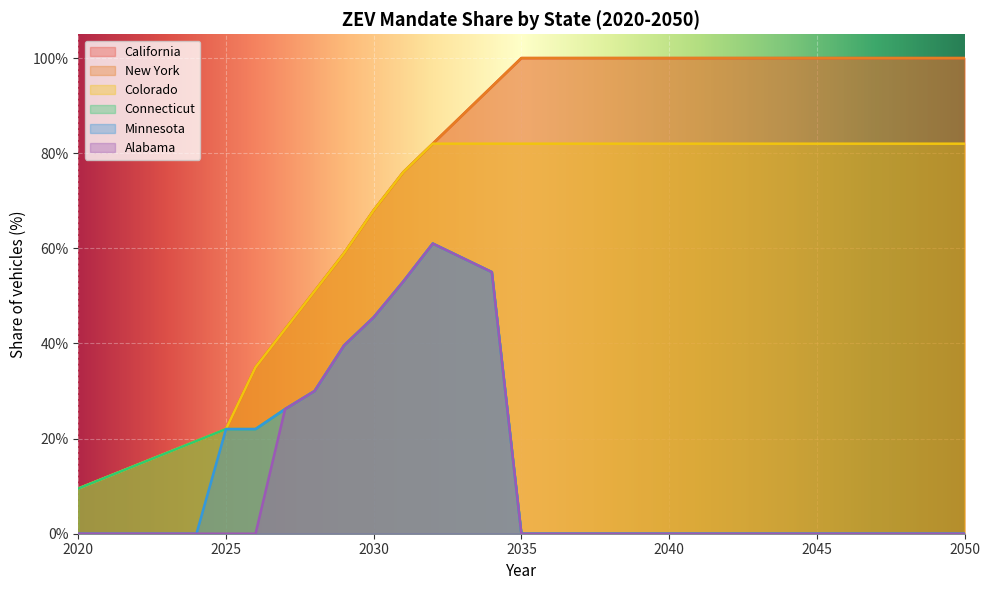

Which series has the largest total across all categories?

California